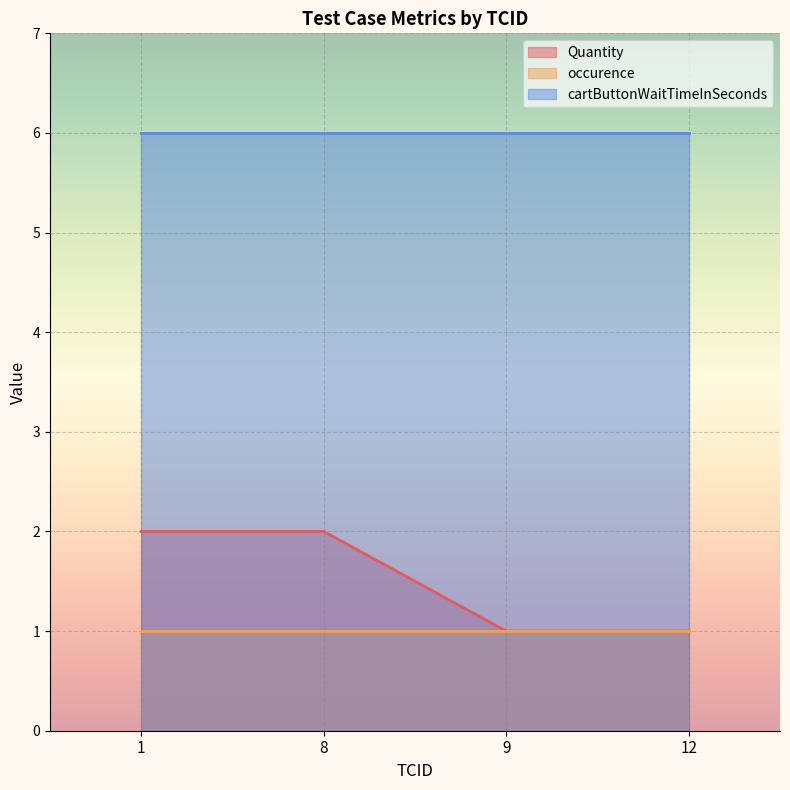

Reading right to left, what are all the values shown in this chart?

Quantity: 12=1	9=1	8=2	1=2
occurence: 12=1	9=1	8=1	1=1
cartButtonWaitTimeInSeconds: 12=6	9=6	8=6	1=6